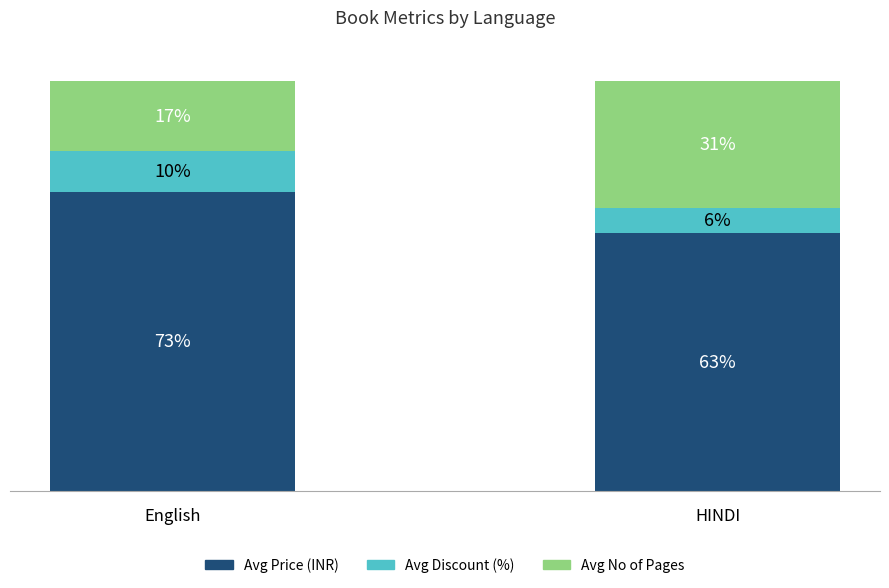

Which category has the lowest value in the Avg Price (INR) series?

HINDI